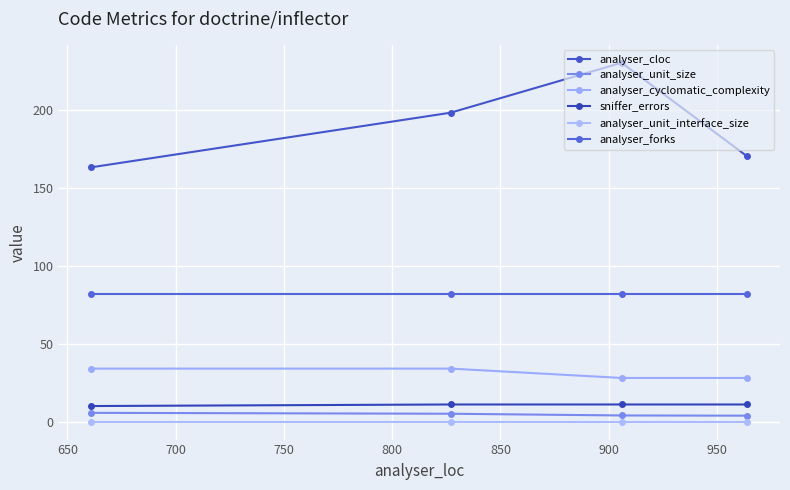

True or false: analyser_cloc and sniffer_errors intersect in this chart.

False